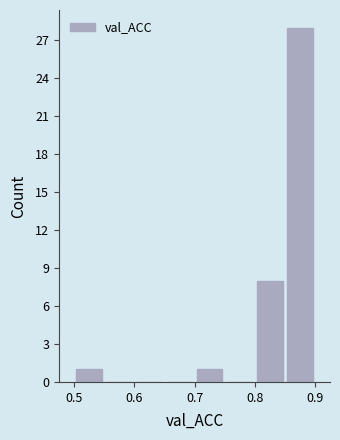

Over which range of the x-axis is the bar tallest?

0.85 to 0.90